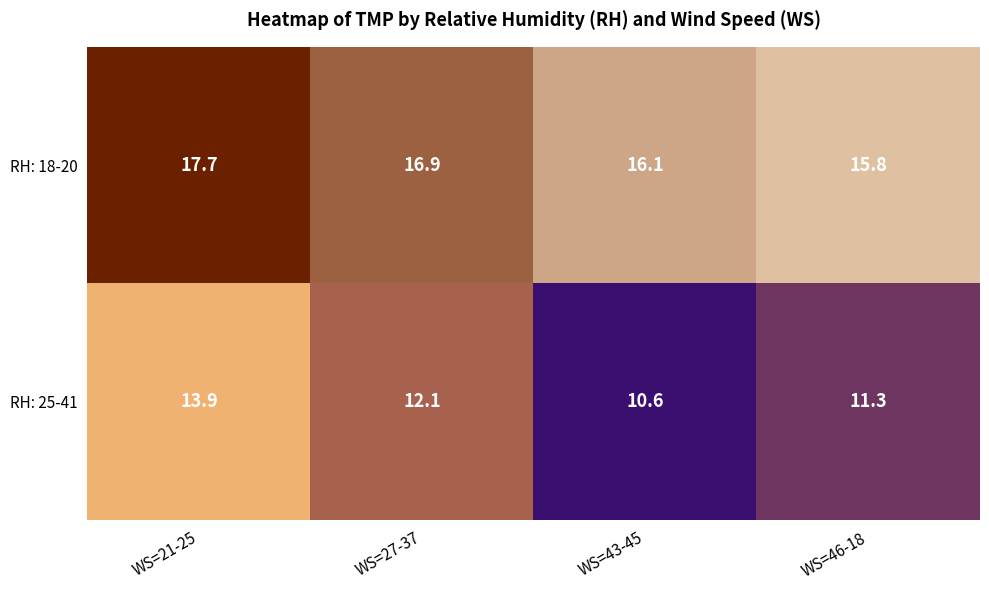

Reading left to right, list all the values displayed in this chart.

RH: 18-20: 17.7	16.9	16.1	15.8
RH: 25-41: 13.9	12.1	10.6	11.3